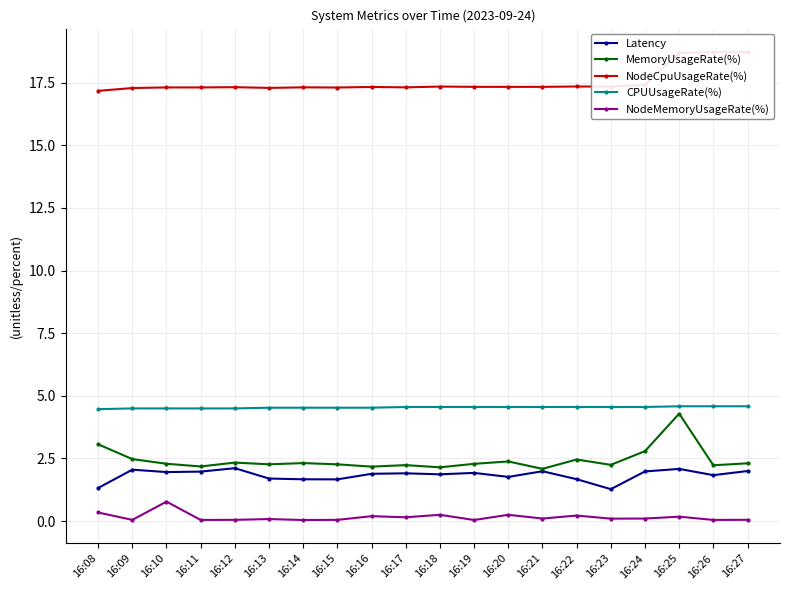

At 16:25, list the series in order from smallest to largest.

NodeMemoryUsageRate(%), Latency, MemoryUsageRate(%), CPUUsageRate(%), NodeCpuUsageRate(%)